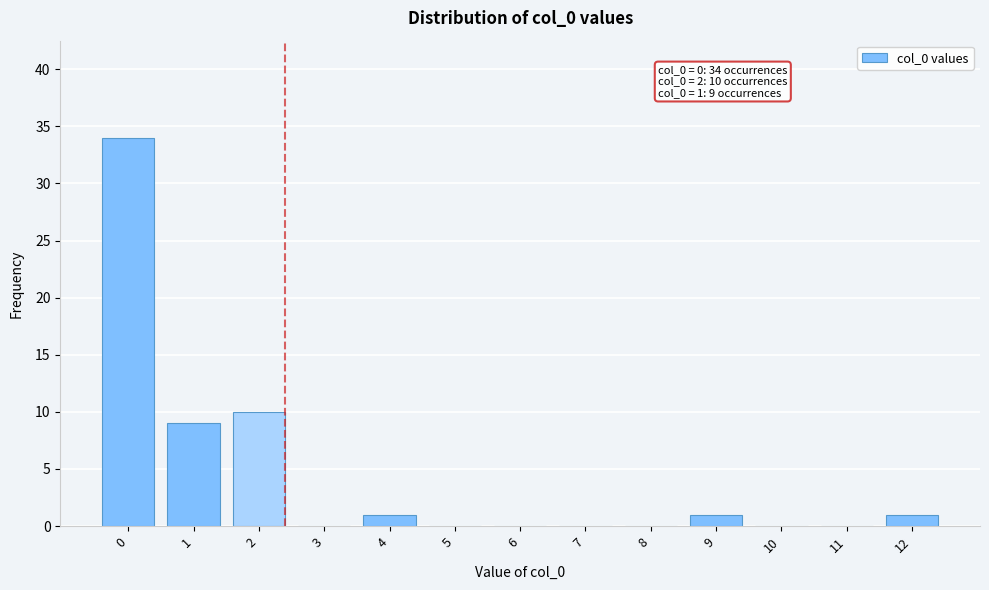

Reading right to left, what are all the values shown in this chart?

12=1	11=0	10=0	9=1	8=0	7=0	6=0	5=0	4=1	3=0	2=10	1=9	0=34